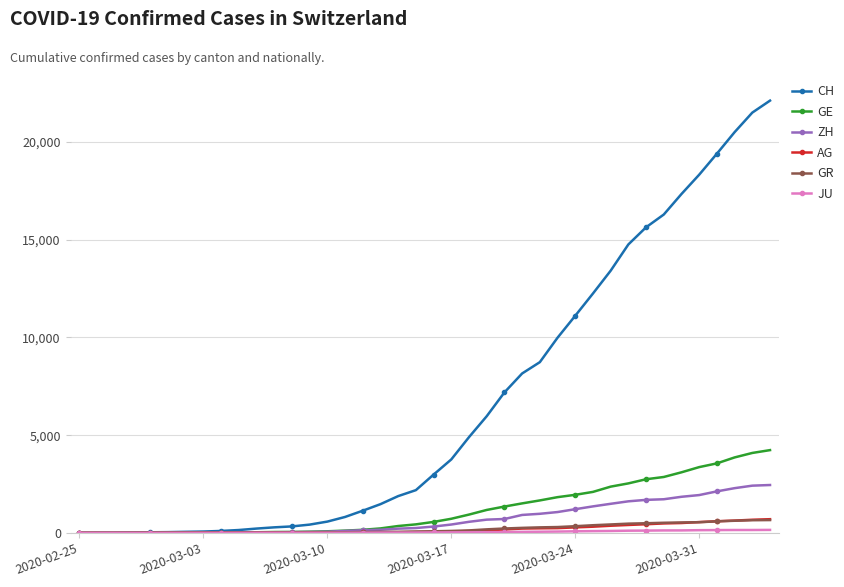

What is the maximum value shown in the chart?

22111